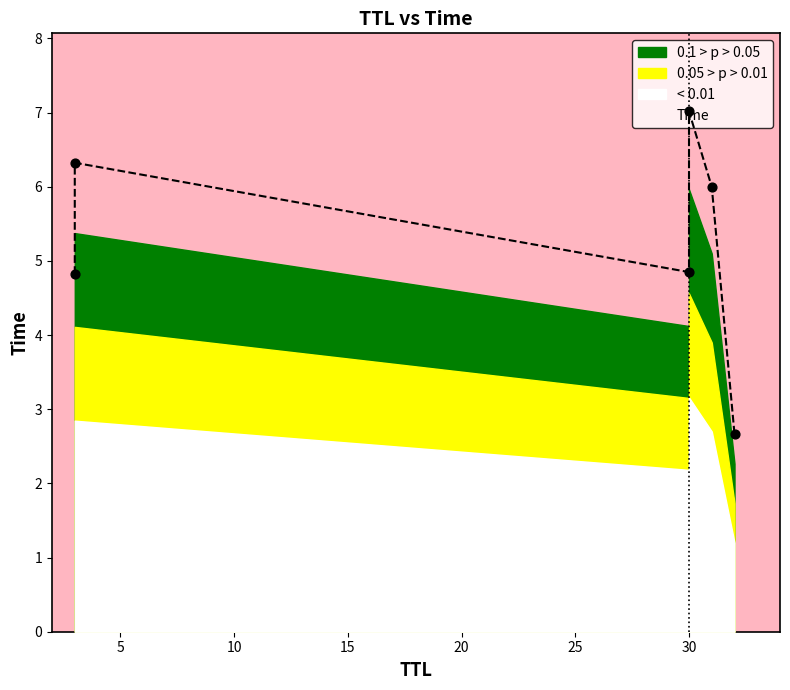

What is the change in value from 30 to 3?

+1.5